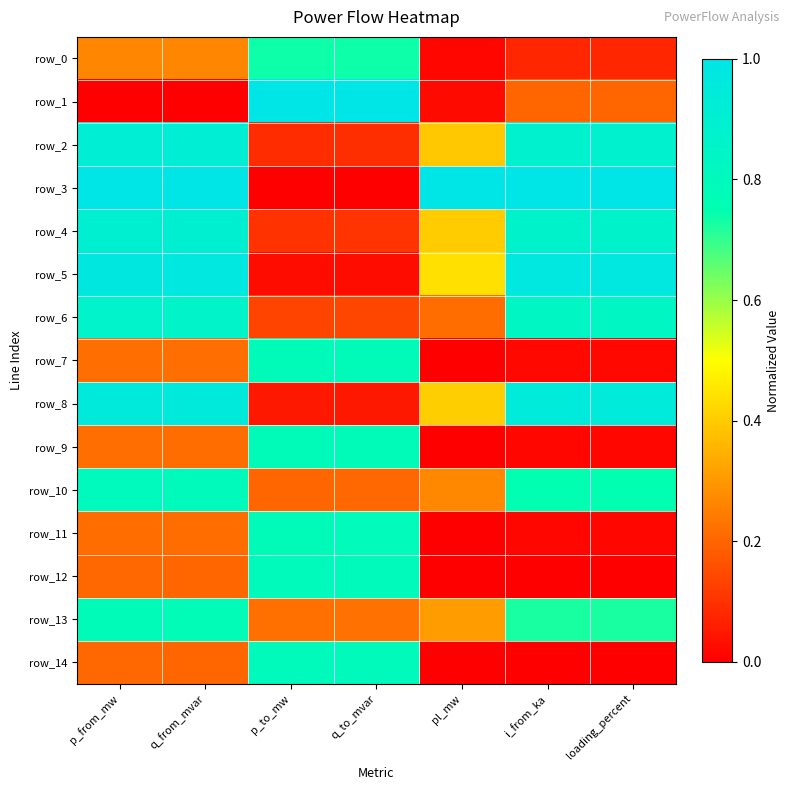

The value of row_9 at pl_mw is 0.0. True or false?

False